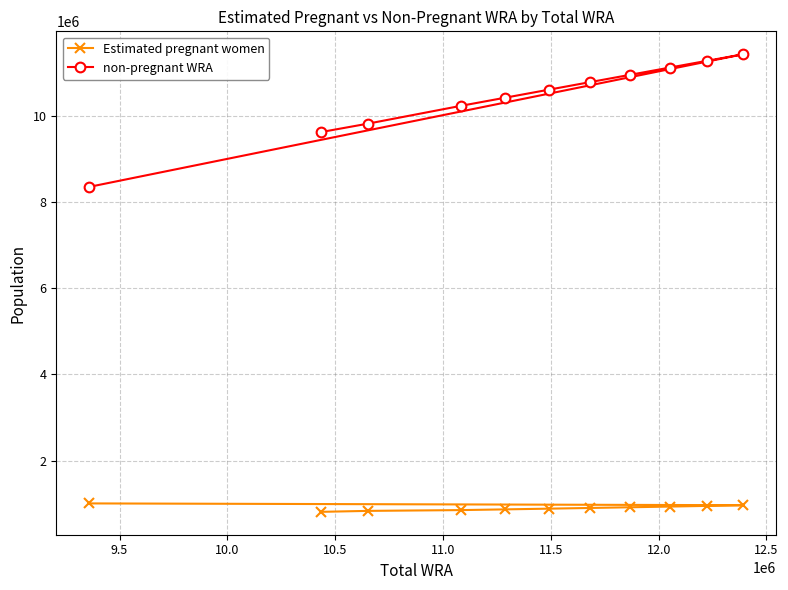

Rank the series by their maximum value, from lowest to highest.

Estimated pregnant women, non-pregnant WRA